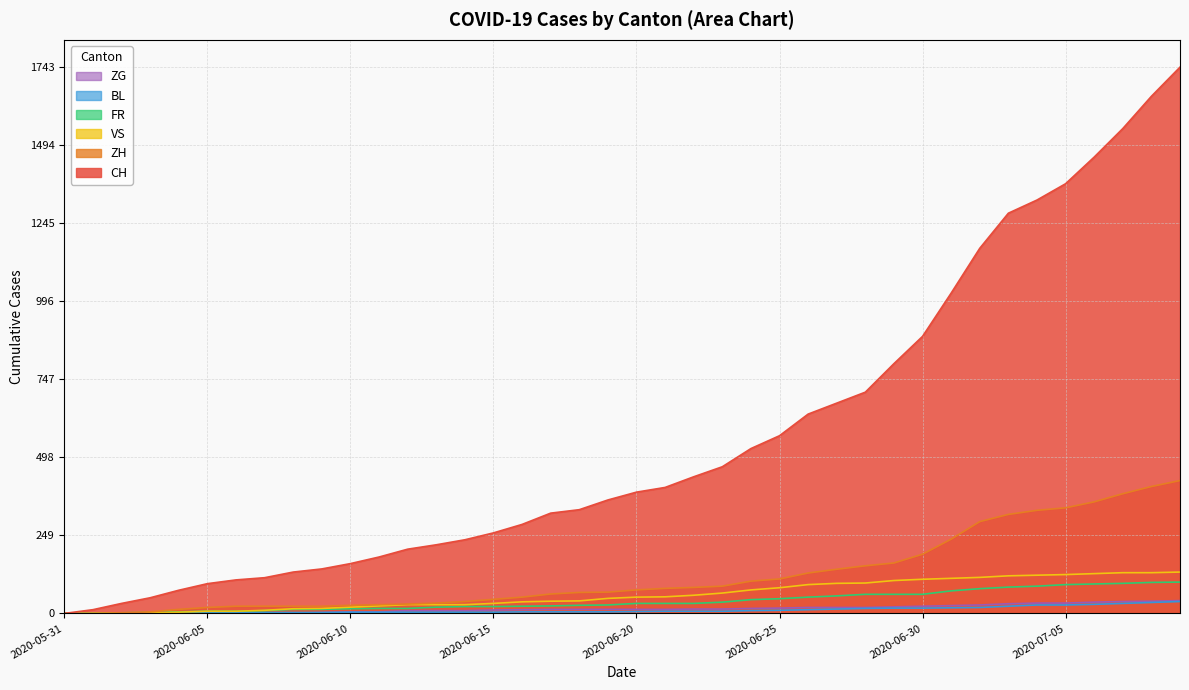

How many values in the BL series exceed 6?

19